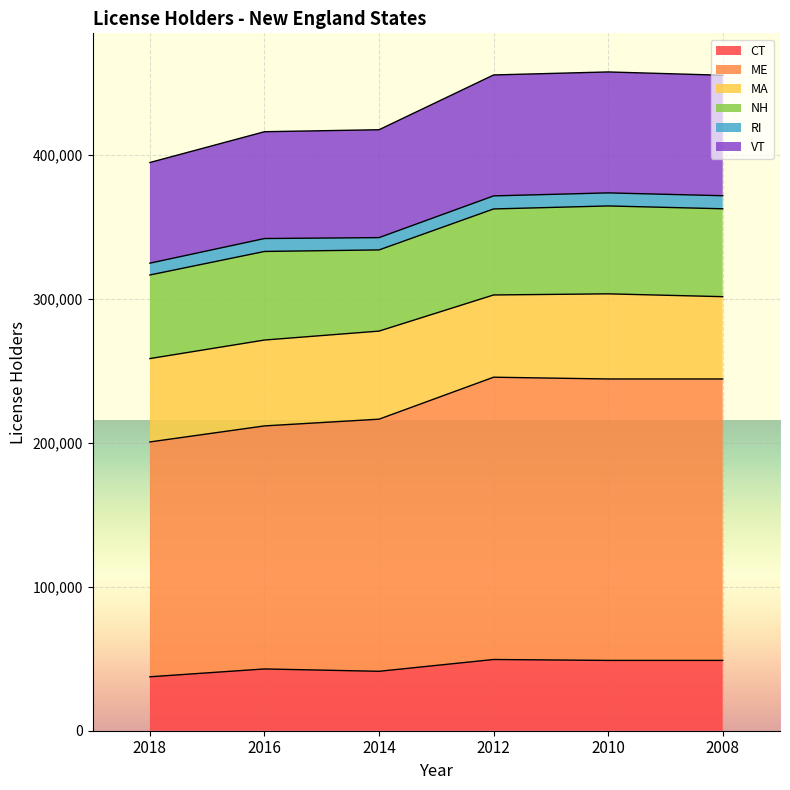

How many interior local peaks does the CT series have?

2